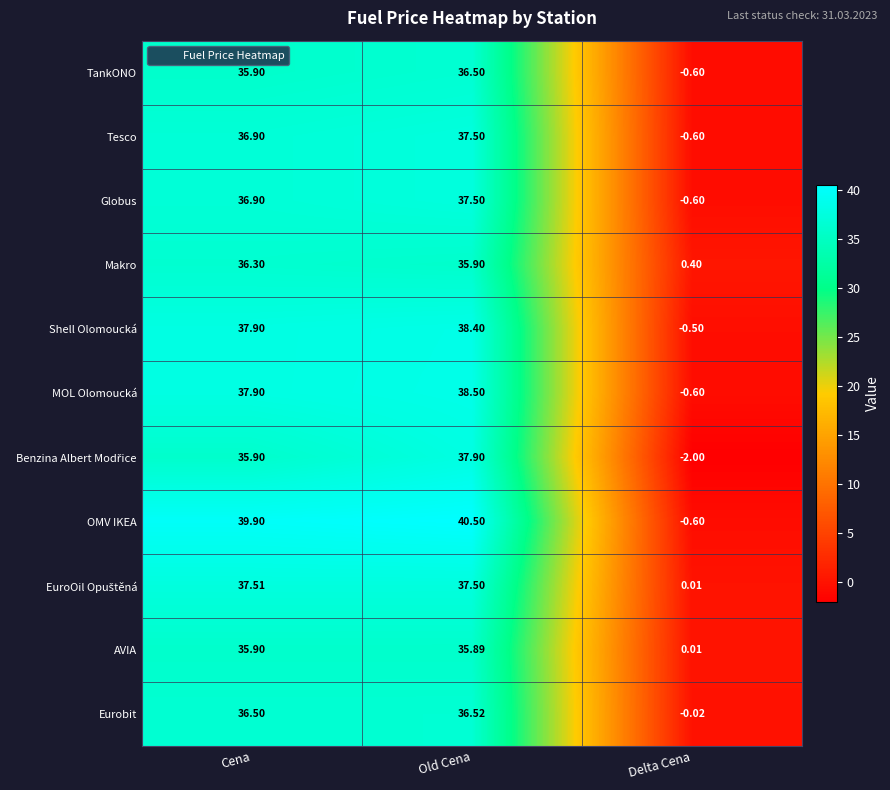

At which label does Globus reach its peak?

Old Cena